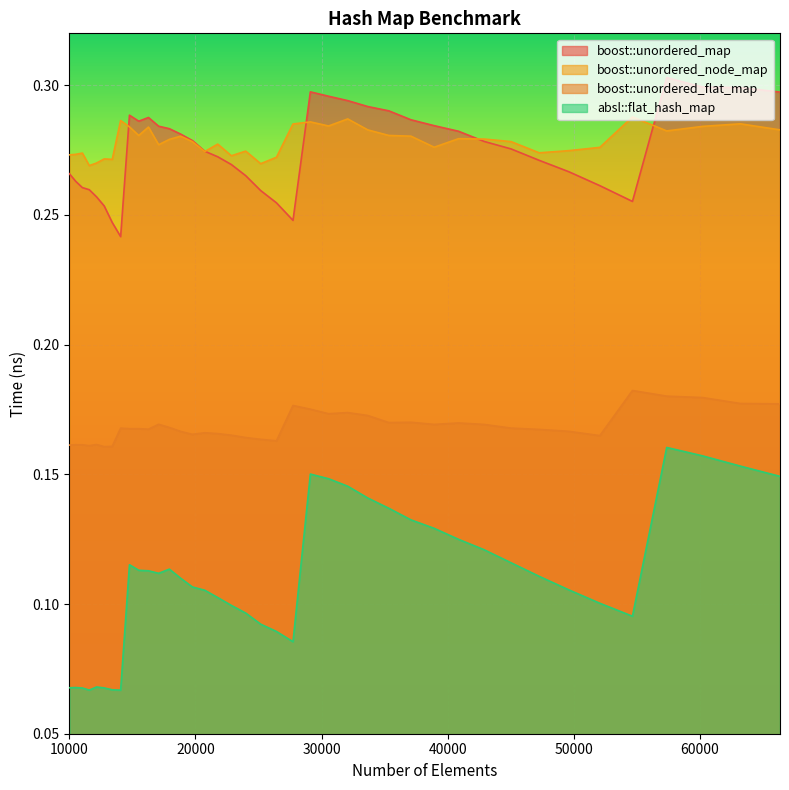

Reading right to left, transcribe all the data shown in this chart.

boost::unordered_map: 0.3	0.3	0.3	0.3	0.3	0.3	0.3	0.3	0.3	0.3	0.3	0.3	0.3	0.3	0.3	0.3	0.3	0.3	0.2	0.3	0.3	0.3	0.3	0.3	0.3	0.3	0.3	0.3	0.3	0.3	0.3	0.3	0.2	0.2	0.3	0.3	0.3	0.3	0.3	0.3
boost::unordered_flat_map: 0.2	0.2	0.2	0.2	0.2	0.2	0.2	0.2	0.2	0.2	0.2	0.2	0.2	0.2	0.2	0.2	0.2	0.2	0.2	0.2	0.2	0.2	0.2	0.2	0.2	0.2	0.2	0.2	0.2	0.2	0.2	0.2	0.2	0.2	0.2	0.2	0.2	0.2	0.2	0.2
boost::unordered_node_map: 0.3	0.3	0.3	0.3	0.3	0.3	0.3	0.3	0.3	0.3	0.3	0.3	0.3	0.3	0.3	0.3	0.3	0.3	0.3	0.3	0.3	0.3	0.3	0.3	0.3	0.3	0.3	0.3	0.3	0.3	0.3	0.3	0.3	0.3	0.3	0.3	0.3	0.3	0.3	0.3
absl::flat_hash_map: 0.1	0.2	0.2	0.2	0.1	0.1	0.1	0.1	0.1	0.1	0.1	0.1	0.1	0.1	0.1	0.1	0.1	0.2	0.1	0.1	0.1	0.1	0.1	0.1	0.1	0.1	0.1	0.1	0.1	0.1	0.1	0.1	0.1	0.1	0.1	0.1	0.1	0.1	0.1	0.1